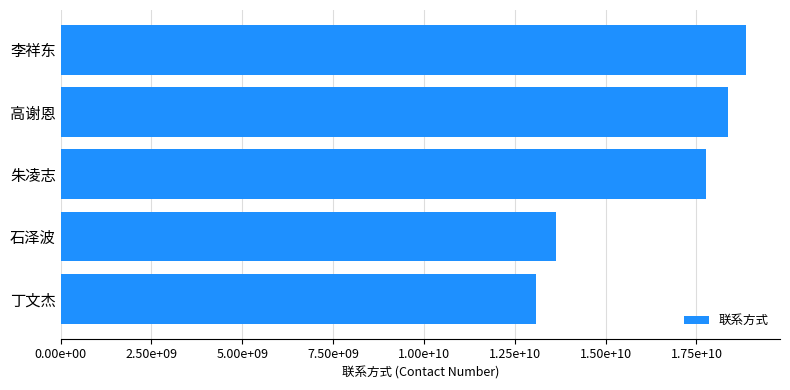

List the labels in order of value, largest first.

李祥东, 高谢恩, 朱凌志, 石泽波, 丁文杰